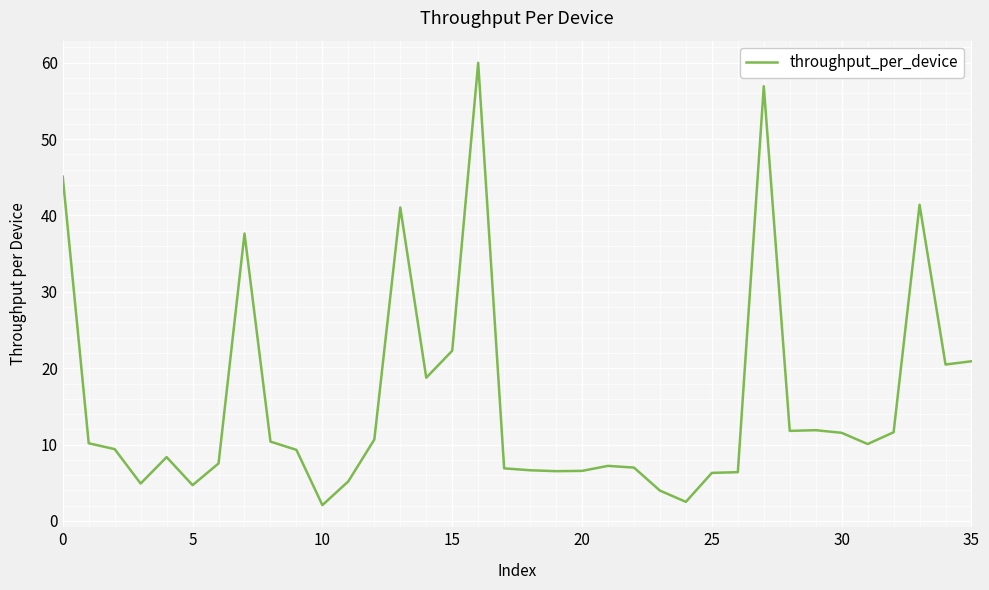

What is the difference between the maximum and minimum values?

57.9